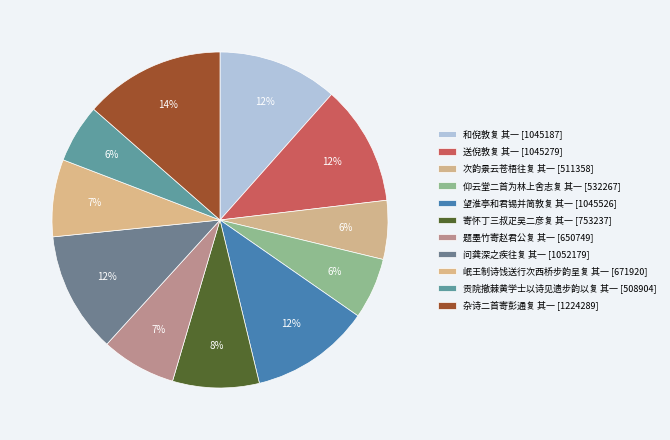

Between 岷王制诗饯送行次西桥步韵呈复 其一 and 贡院撤棘黄学士以诗见遗步韵以复 其一, which is larger?

岷王制诗饯送行次西桥步韵呈复 其一